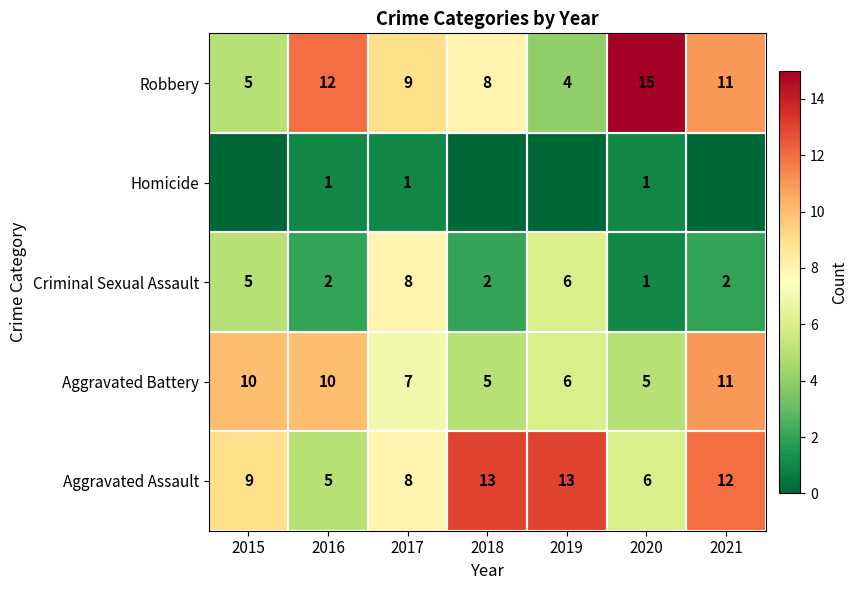

Is the value of Aggravated Battery at 2021 greater than the value of Aggravated Assault at 2021?

No